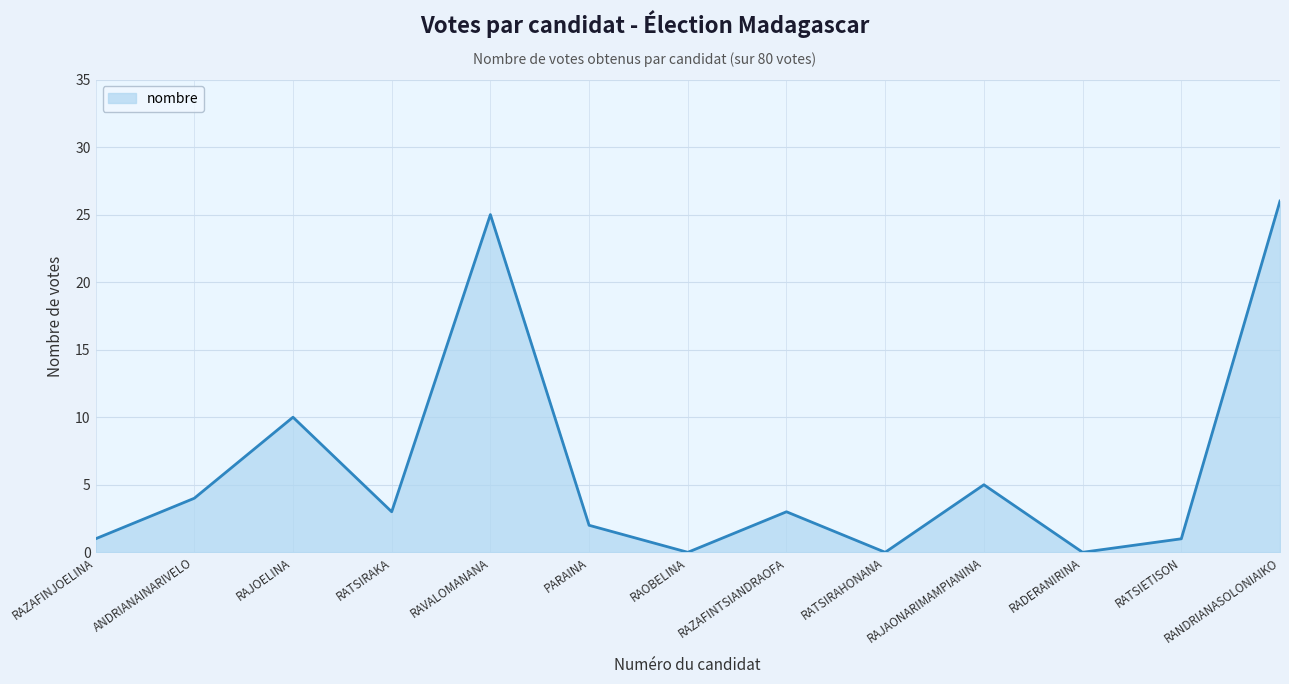

What is the greatest value displayed?

26